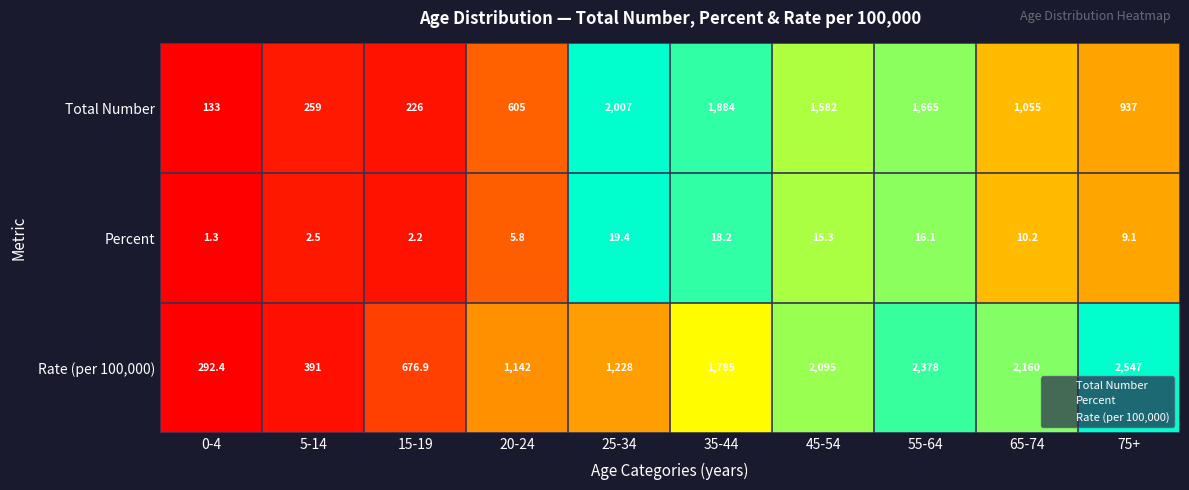

Which series has the widest spread of values?

Rate (per 100,000)